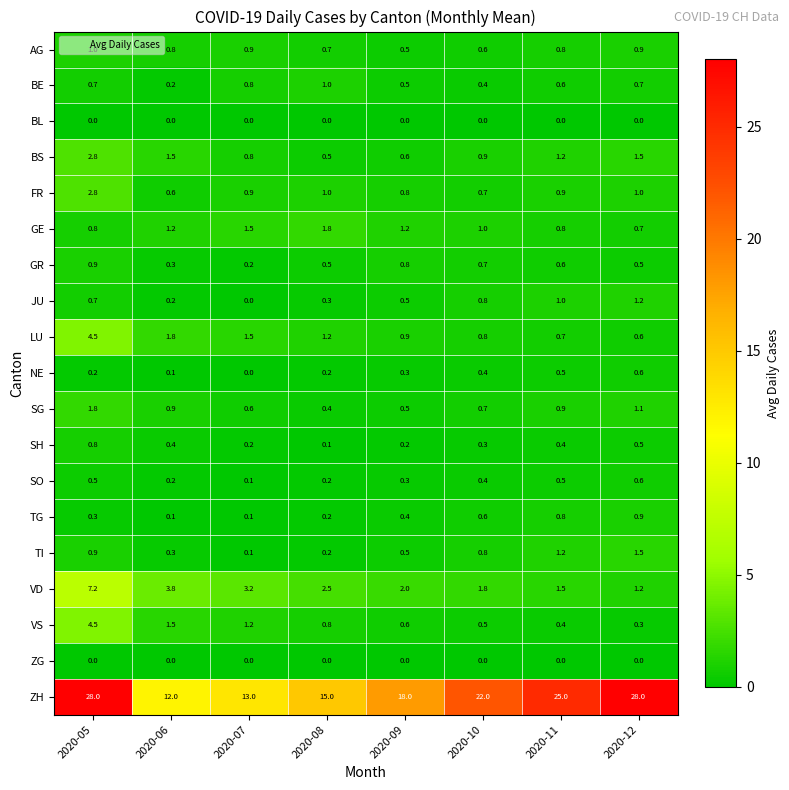

Where does the ZH series first go above 22?

2020-05